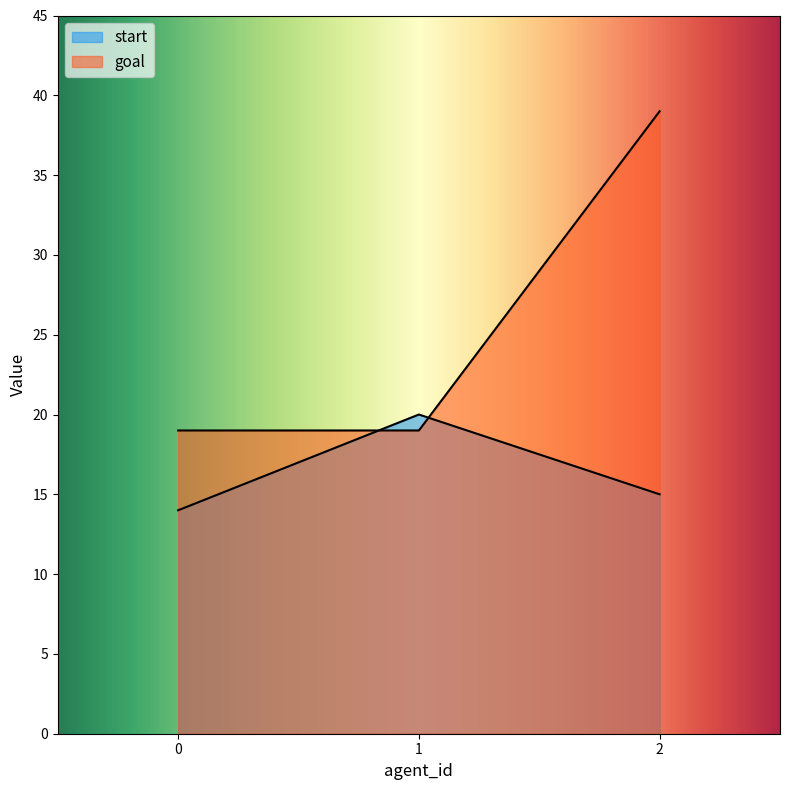

List the series in order of their overall mean, highest first.

goal, start